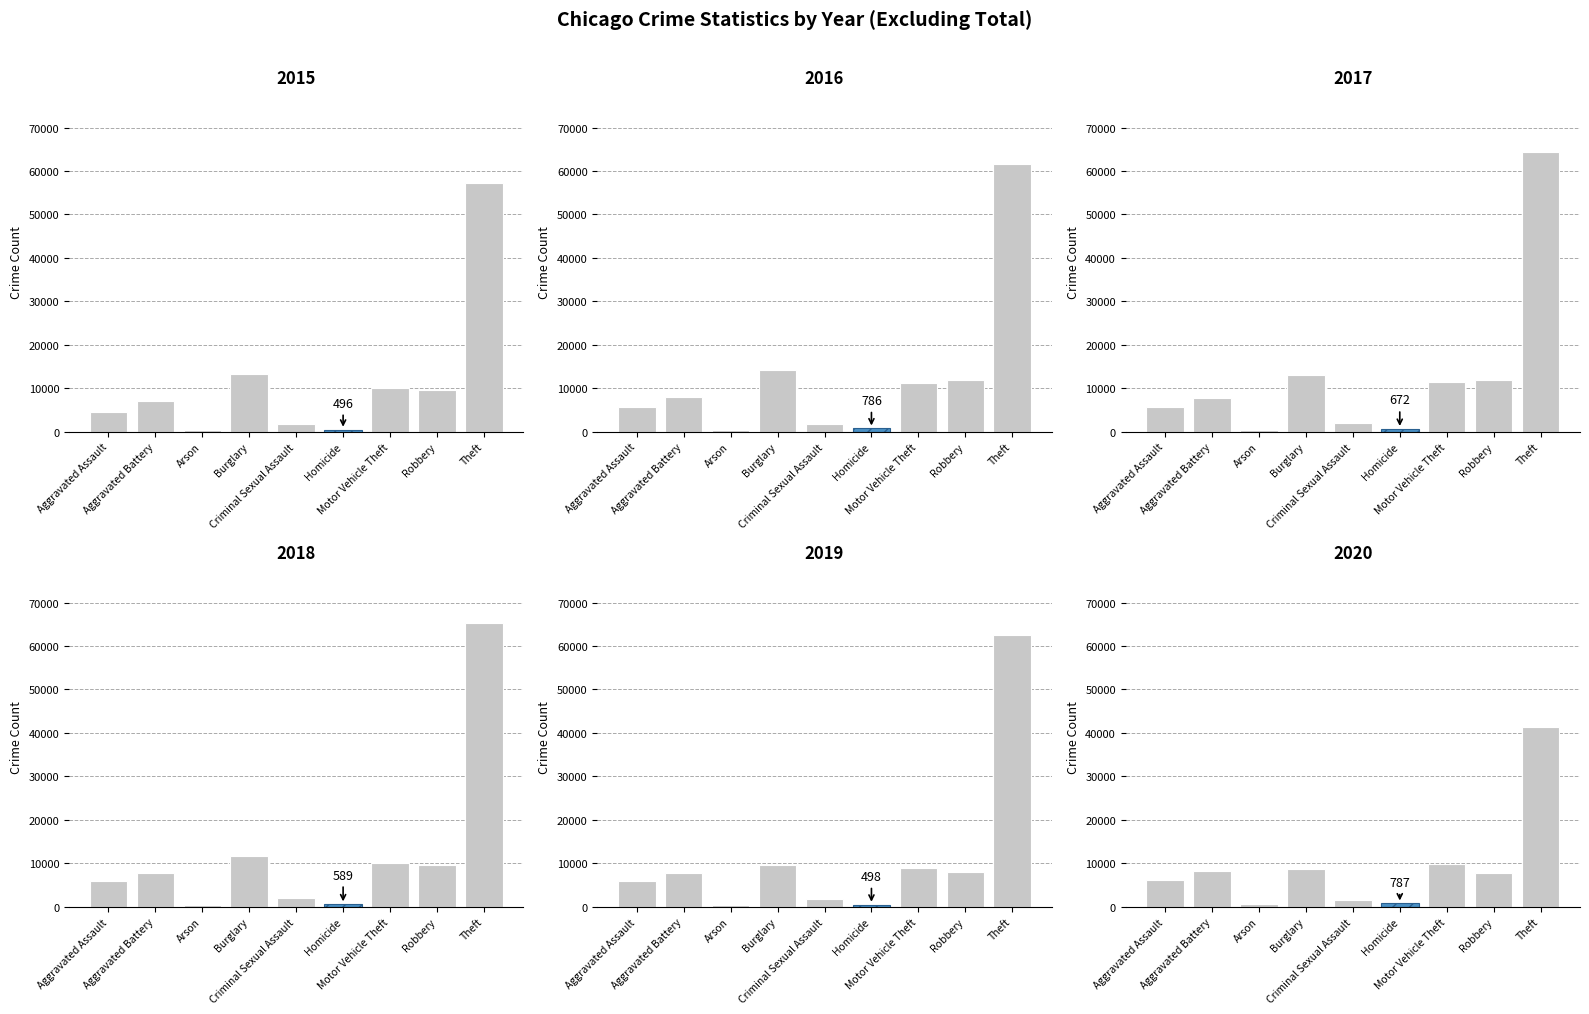

What is the smallest value displayed?

373